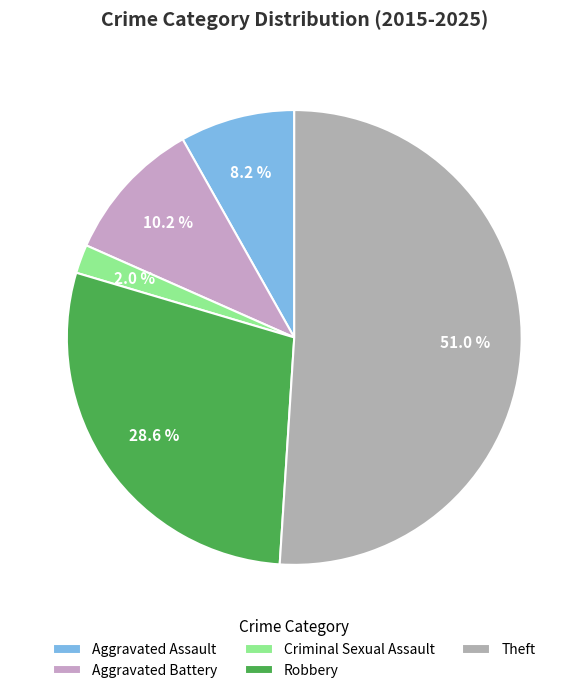

Is it true that Robbery is 19% of the pie?

False